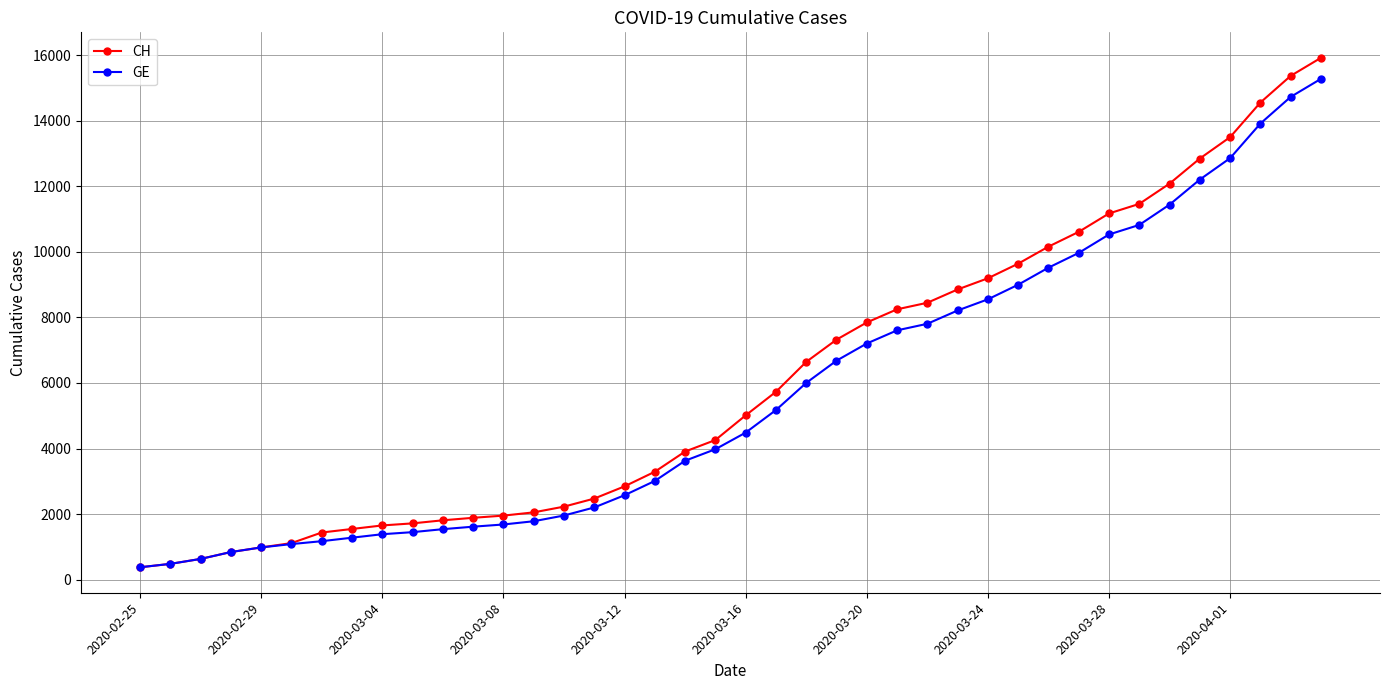

What is the maximum value for GE?

15284